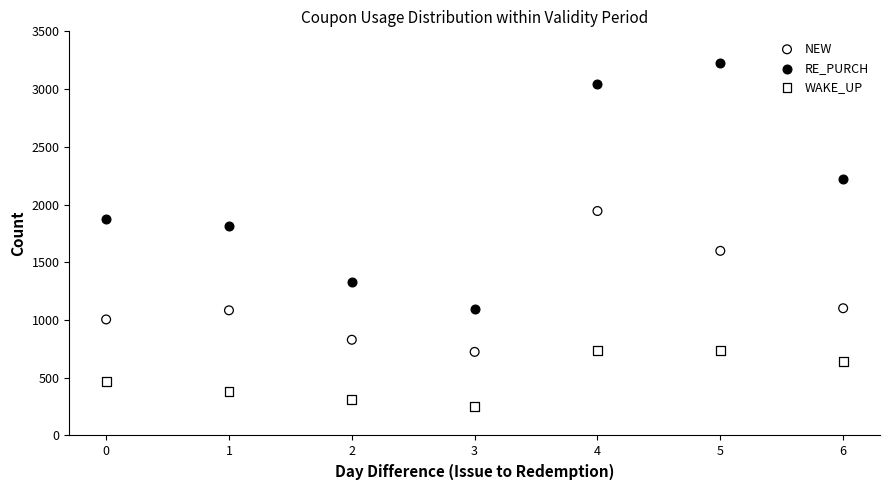

In the RE_PURCH series, what Y value is closest to 2159?

2224